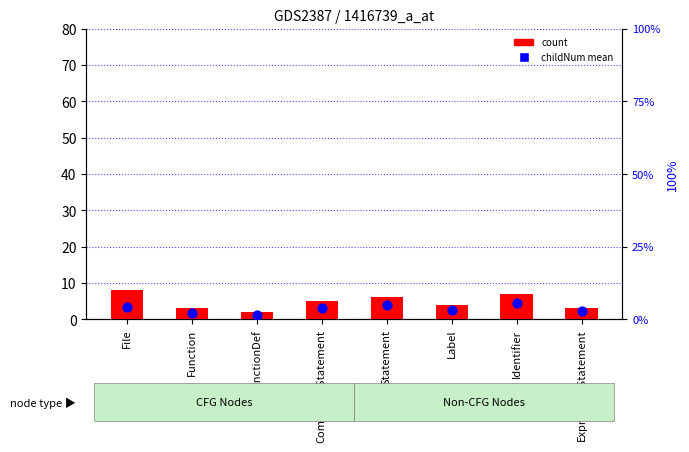

Which series reaches the minimum Y coordinate?

childNum mean